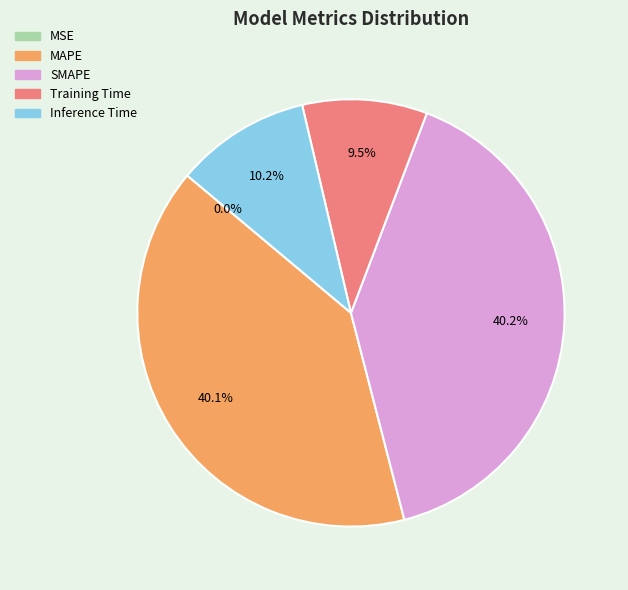

Which has a higher value, MAPE or Inference Time?

MAPE